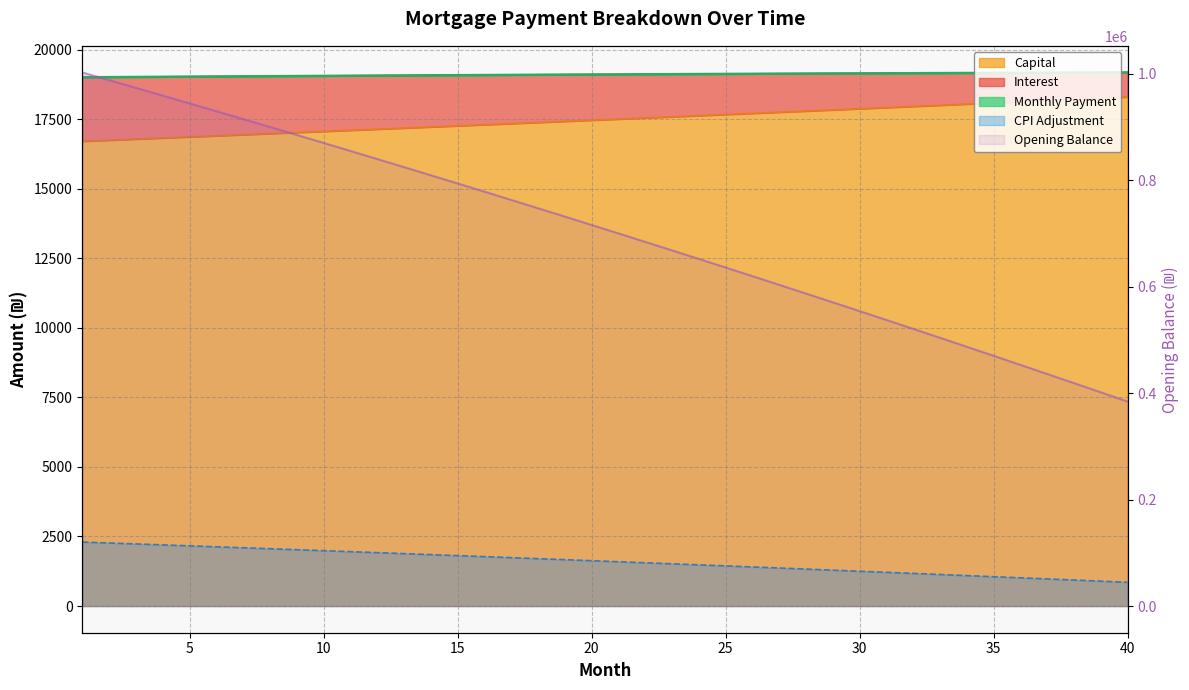

What is the sum of the capital values at 32 and 22?

35500.7